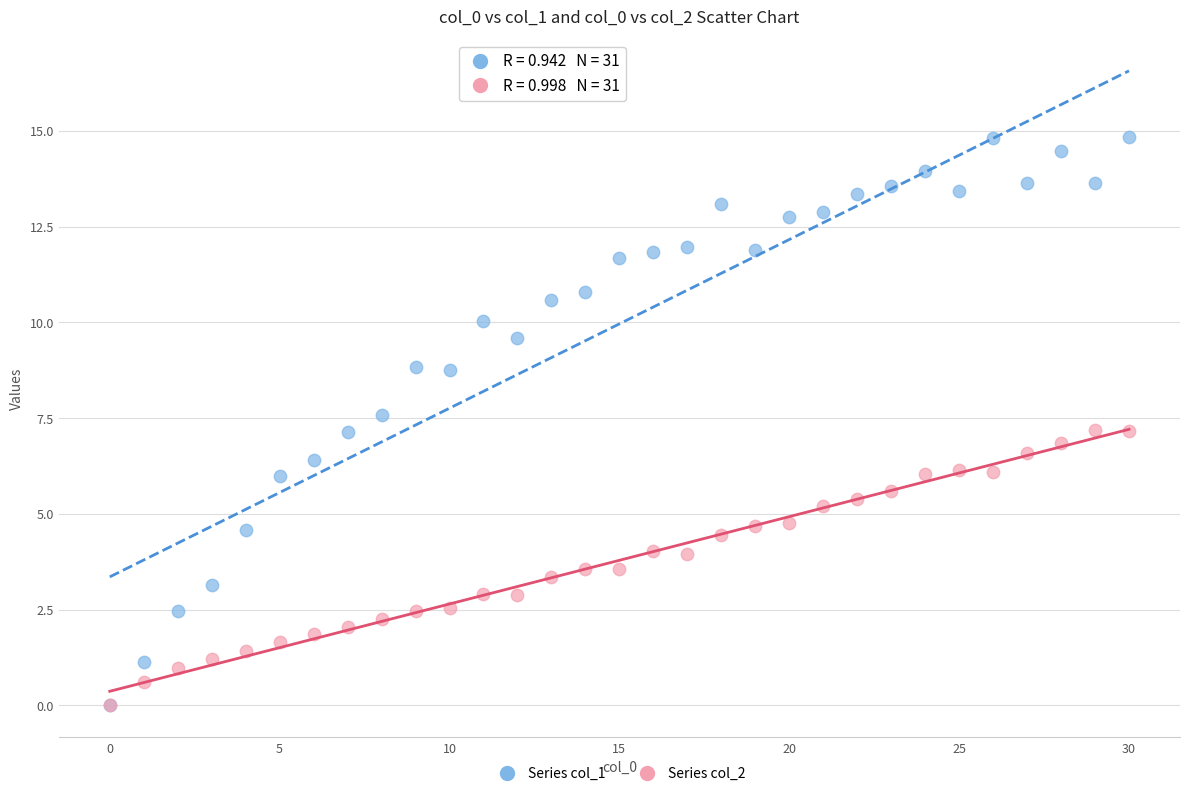

What are all the series names shown in the legend?

Series col_1, Series col_2